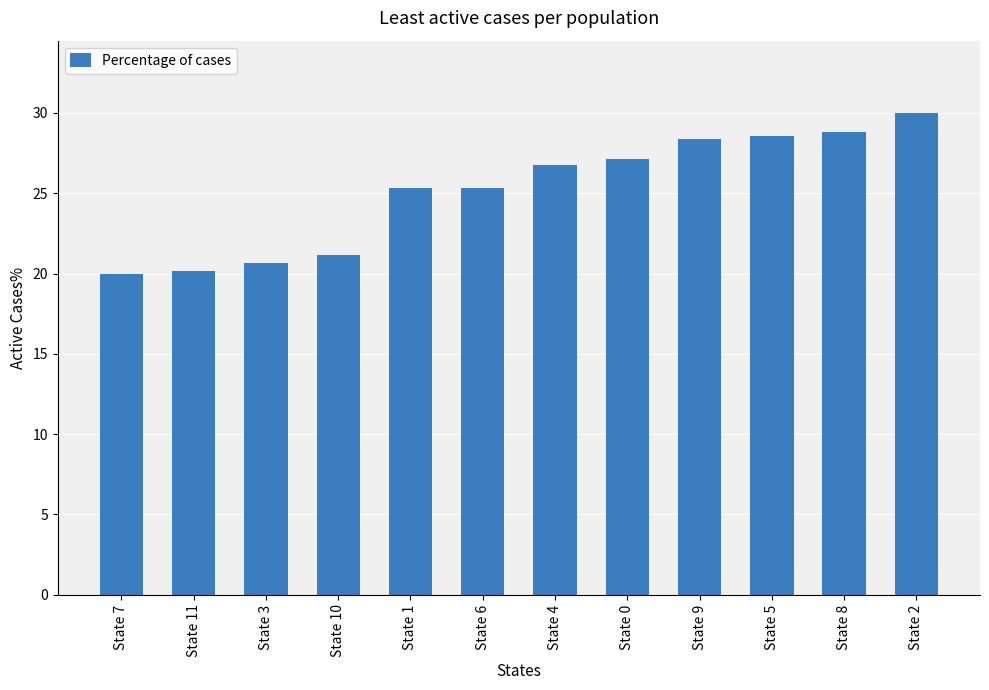

What is the smallest value displayed?

20.0